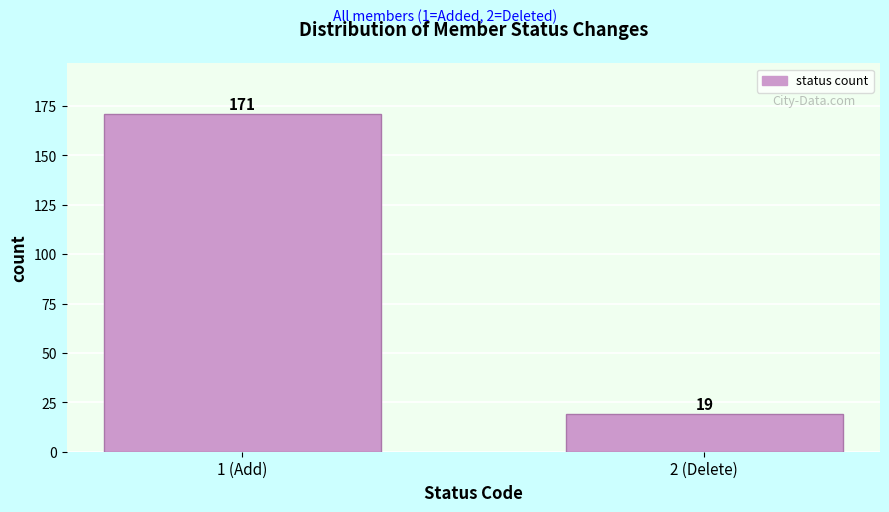

Reading right to left, transcribe all the data shown in this chart.

2 (Delete)=19	1 (Add)=171